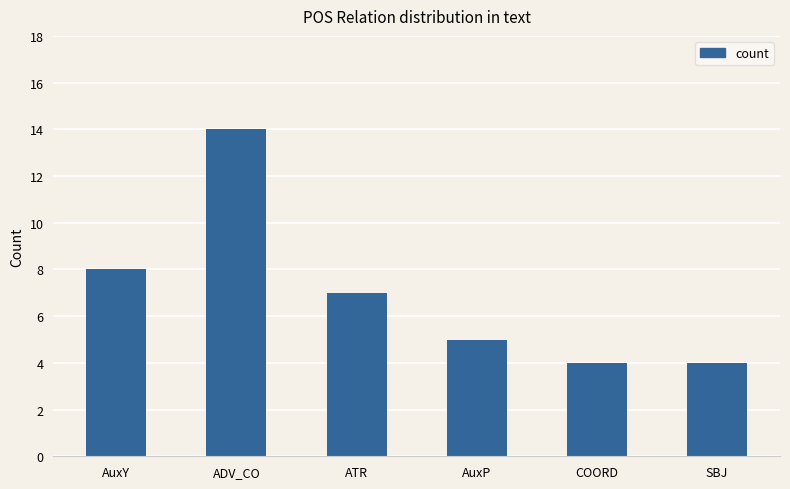

The value at AuxP is 7. True or false?

False